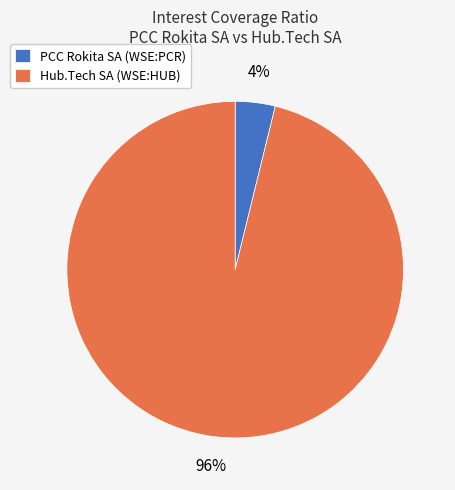

Does Hub.Tech SA (WSE:HUB) account for over 50% of the chart?

Yes